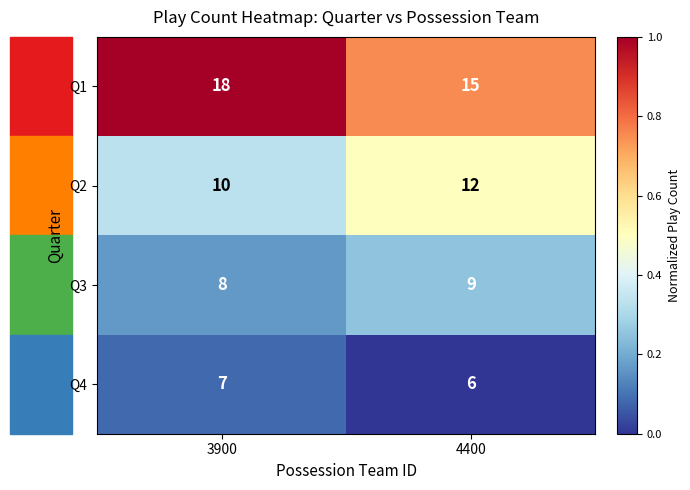

What is the sum of all Q3 values?

17